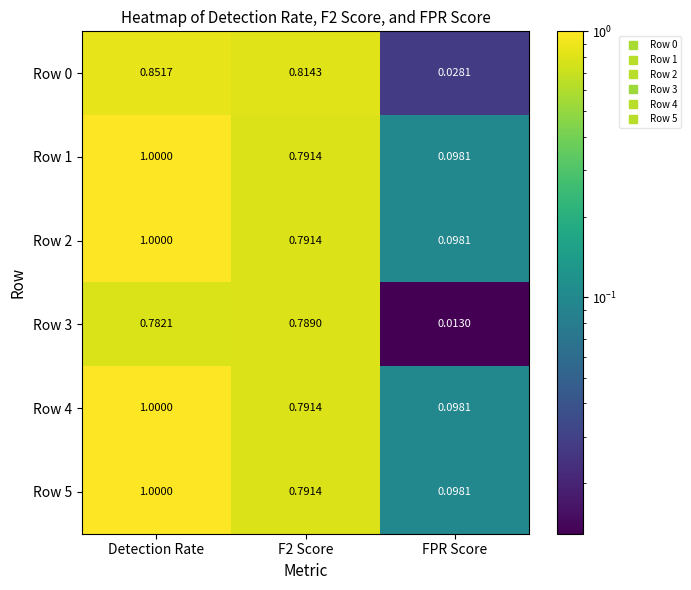

At which category is the sum across all series the highest?

Detection Rate